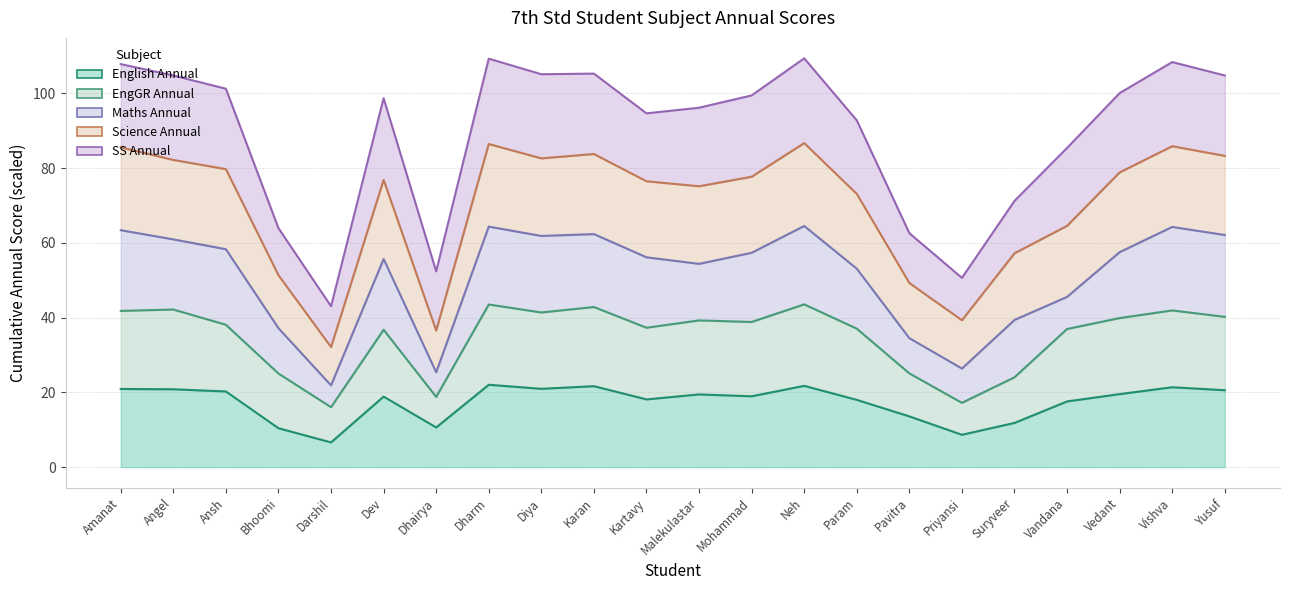

True or false: EngGR Annual has a value of 42.4 at Suryveer.

False